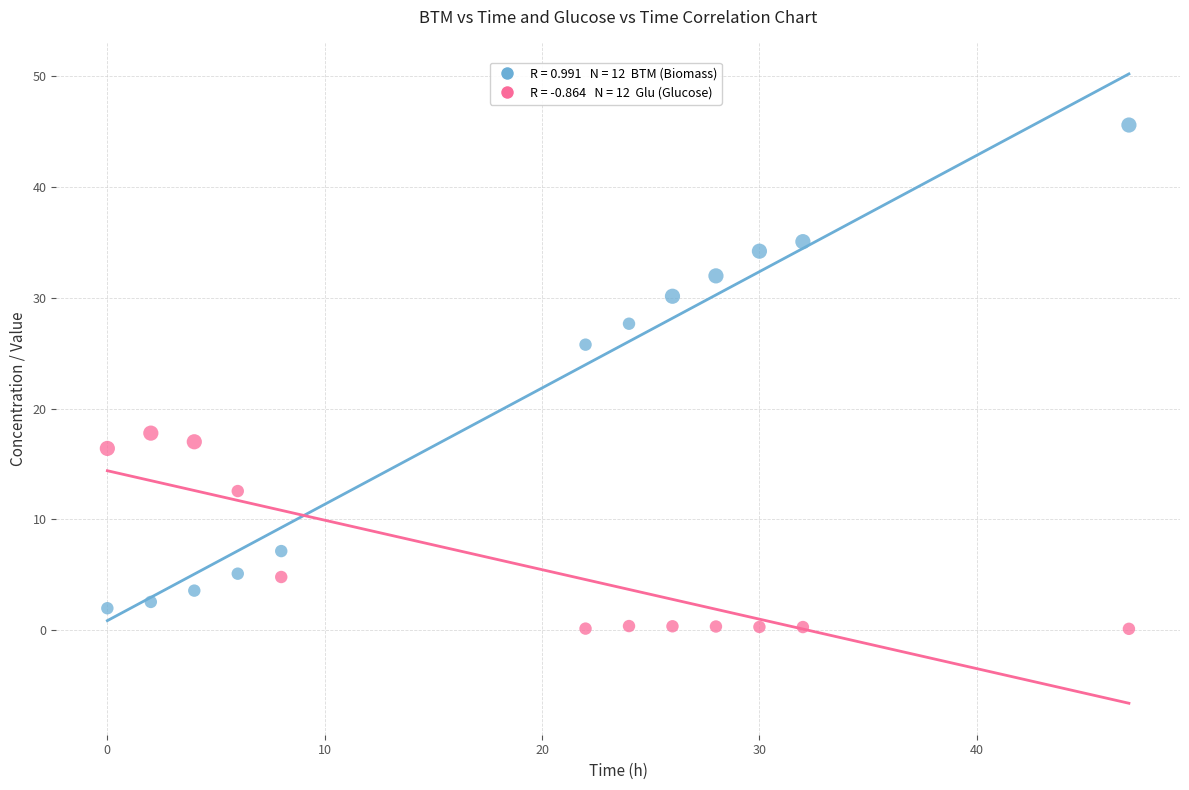

Across all data points, what is the range of X values (max minus min)?

47.0